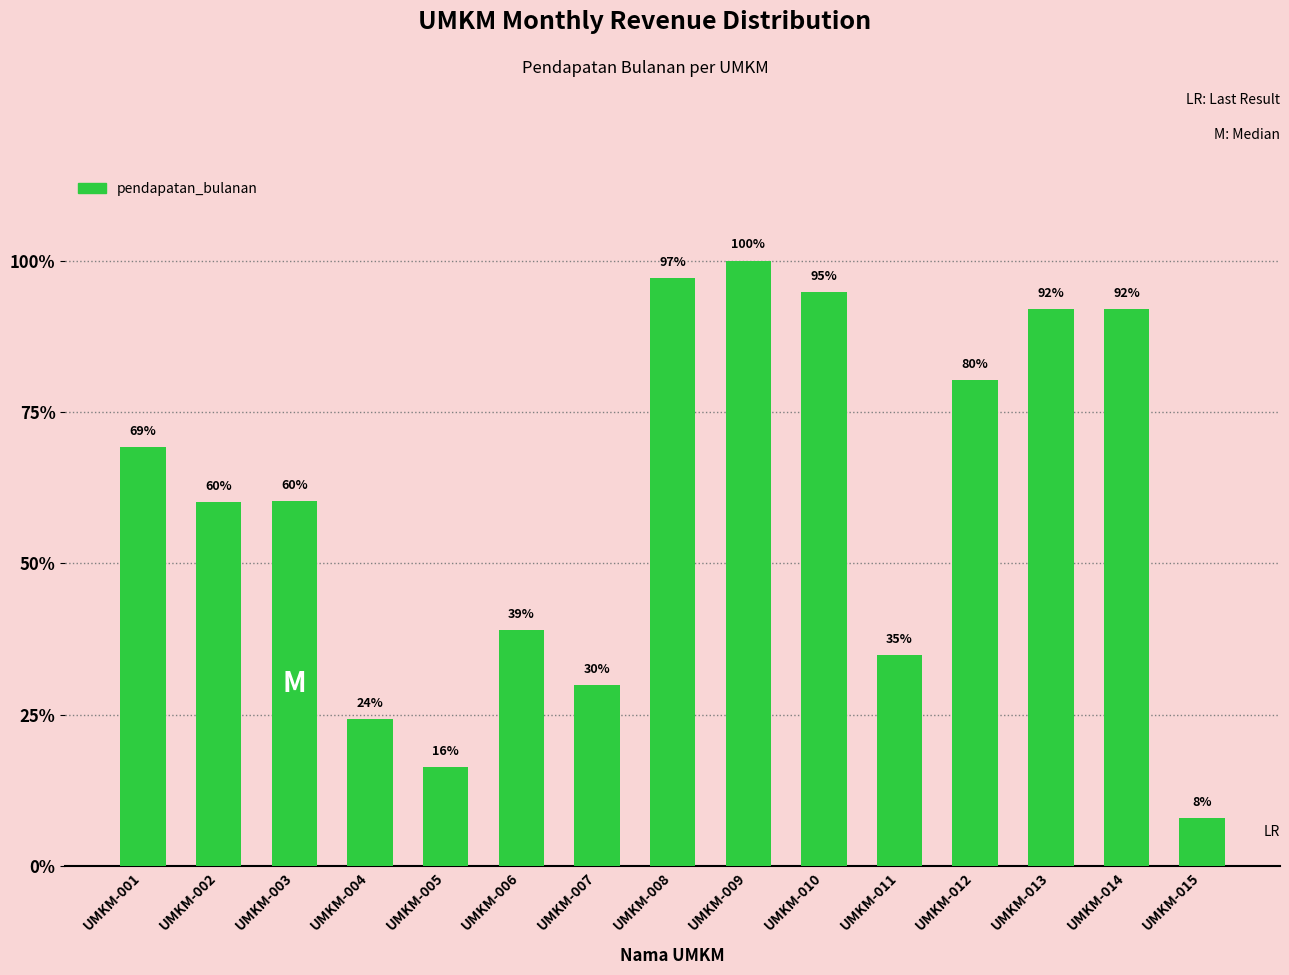

What is the difference between the maximum and second lowest values?

83004483